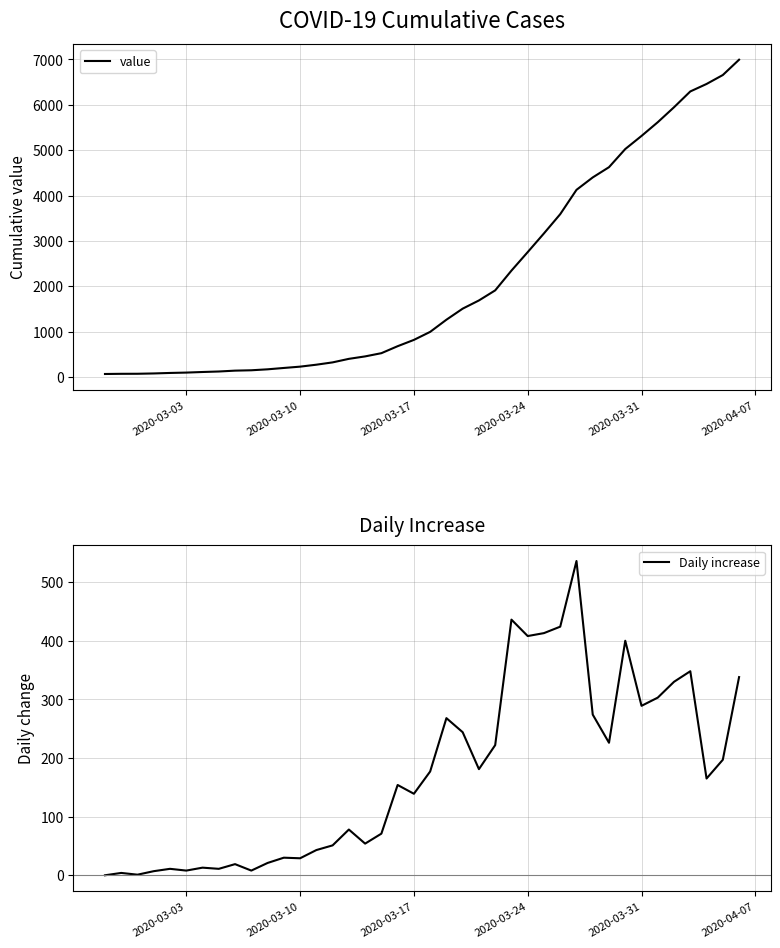

What is the difference between the maximum and minimum values in the Daily increase series?

536